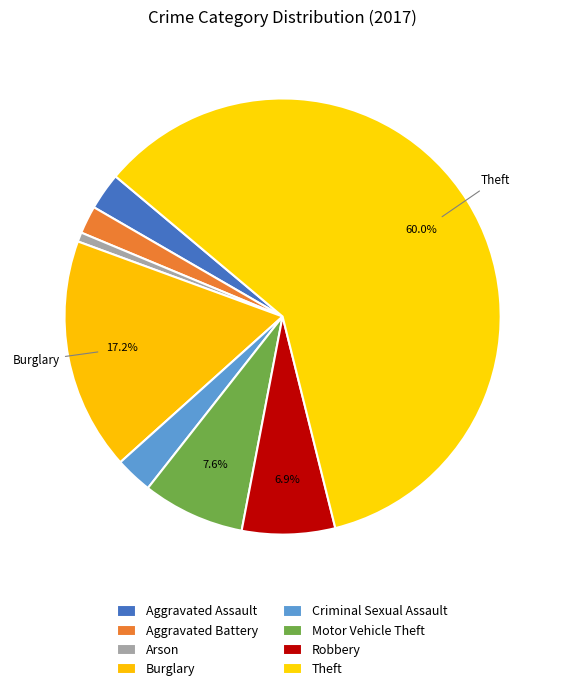

Count the number of slices in the pie.

8